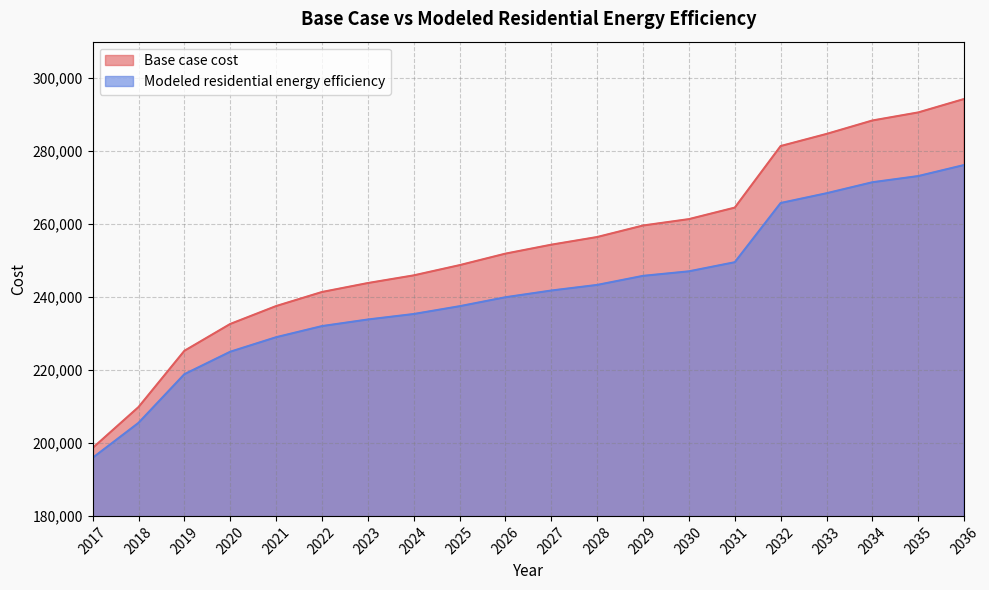

Rank the series by their maximum value, from lowest to highest.

Modeled residential energy efficiency, Base case cost